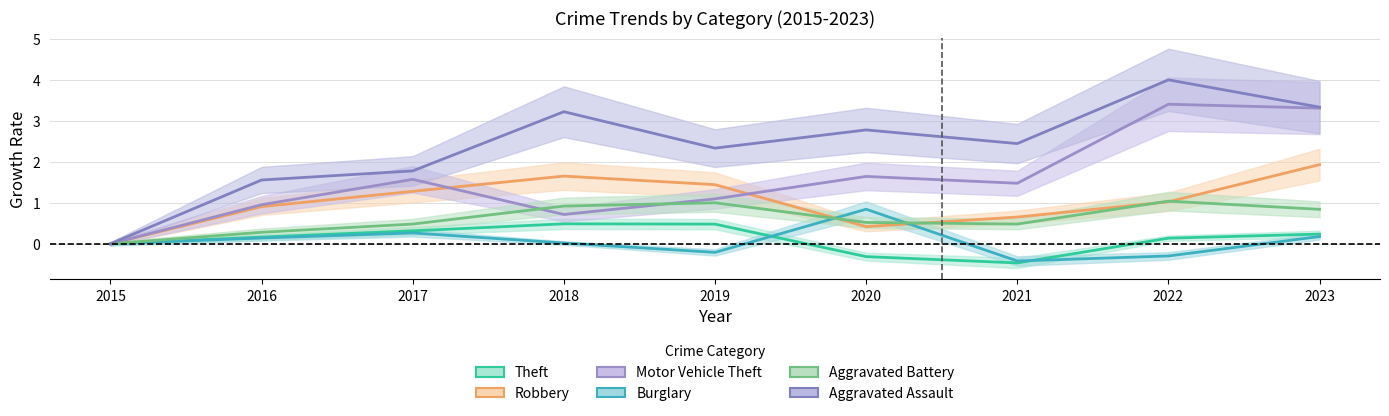

True or false: Theft and Robbery intersect in this chart.

False